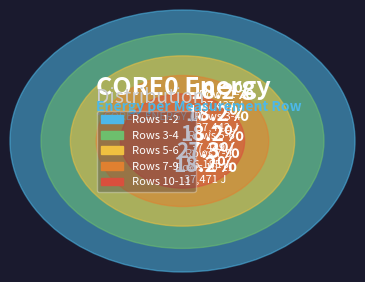

Is it true that 199_2 is 1% of the pie?

False